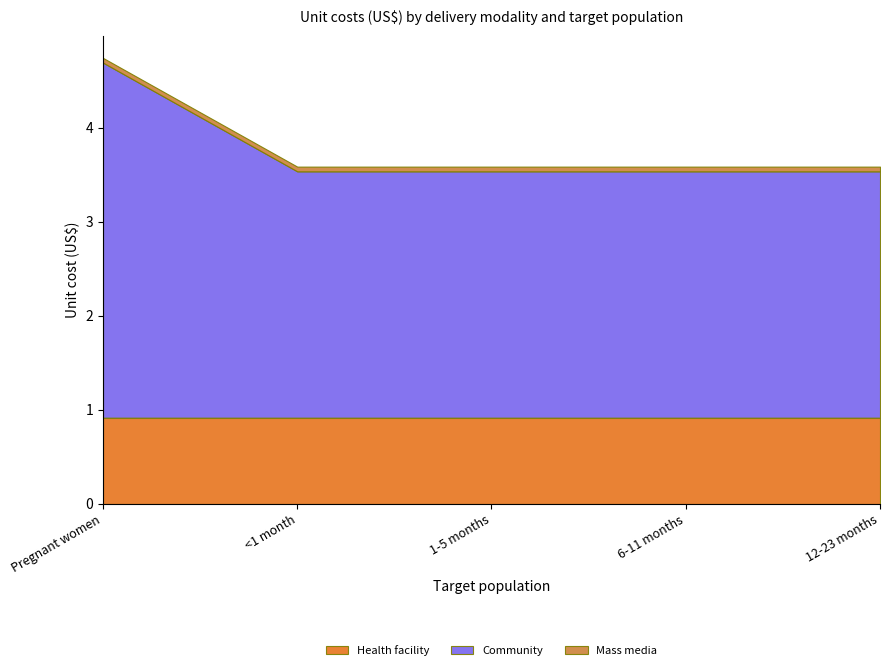

What is the sum of all Health facility values?

4.6